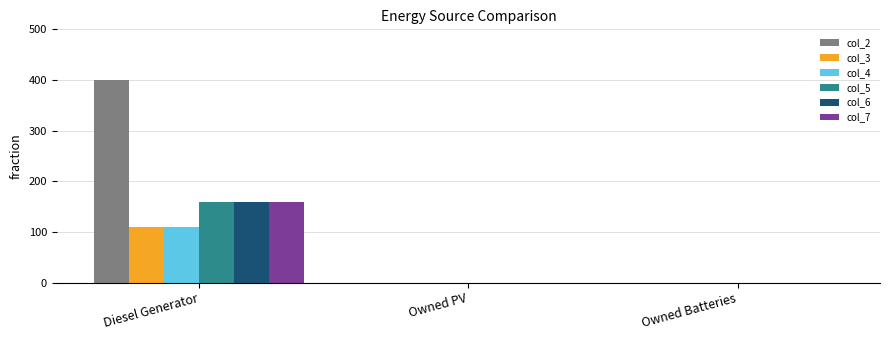

Reading right to left, transcribe all the data shown in this chart.

col_2: Owned Batteries=0	Owned PV=0	Diesel Generator=400
col_3: Owned Batteries=0	Owned PV=0	Diesel Generator=109
col_4: Owned Batteries=0	Owned PV=0	Diesel Generator=109
col_5: Owned Batteries=0	Owned PV=0	Diesel Generator=160
col_6: Owned Batteries=0	Owned PV=0	Diesel Generator=160
col_7: Owned Batteries=0	Owned PV=0	Diesel Generator=160